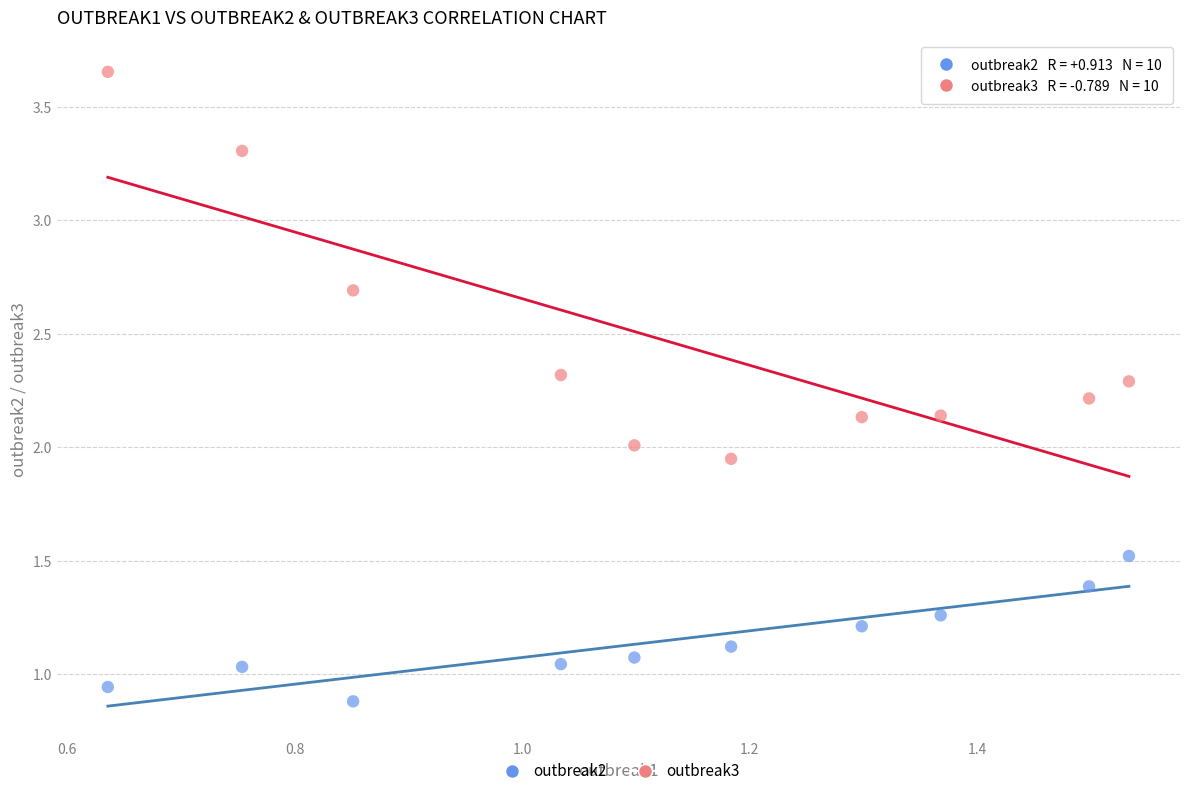

Which series reaches the minimum Y coordinate?

outbreak2